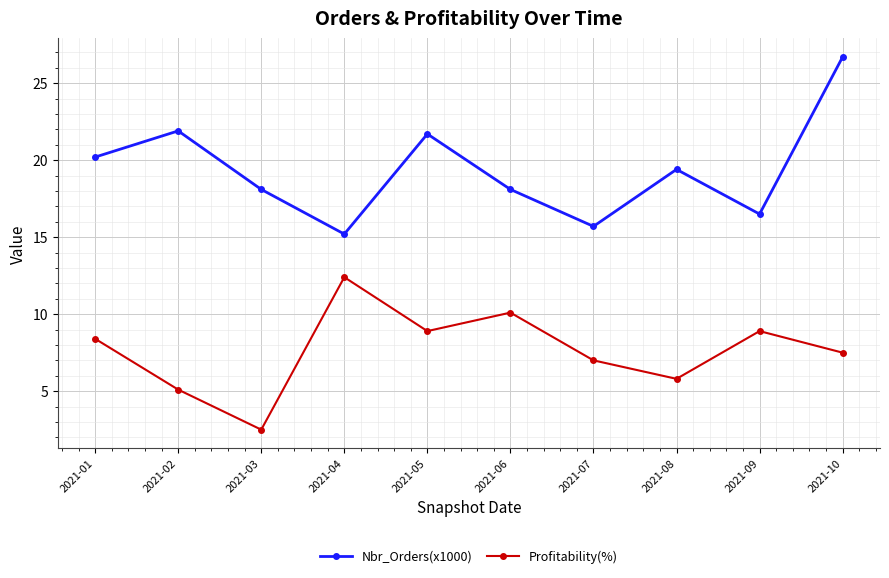

How many values in the Profitability(%) series are below 8?

5